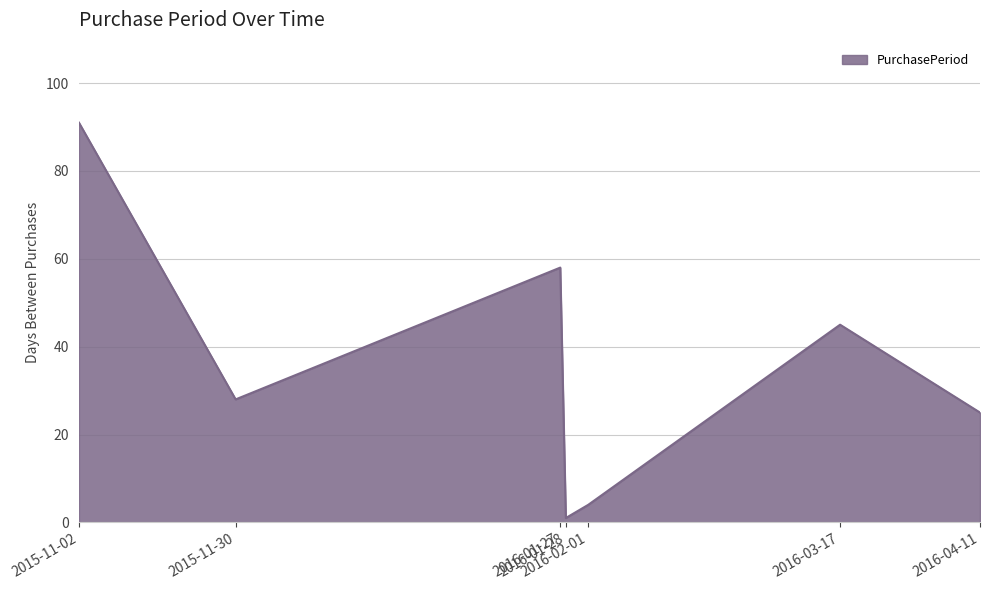

At which label does the data first exceed 28?

2015-11-02